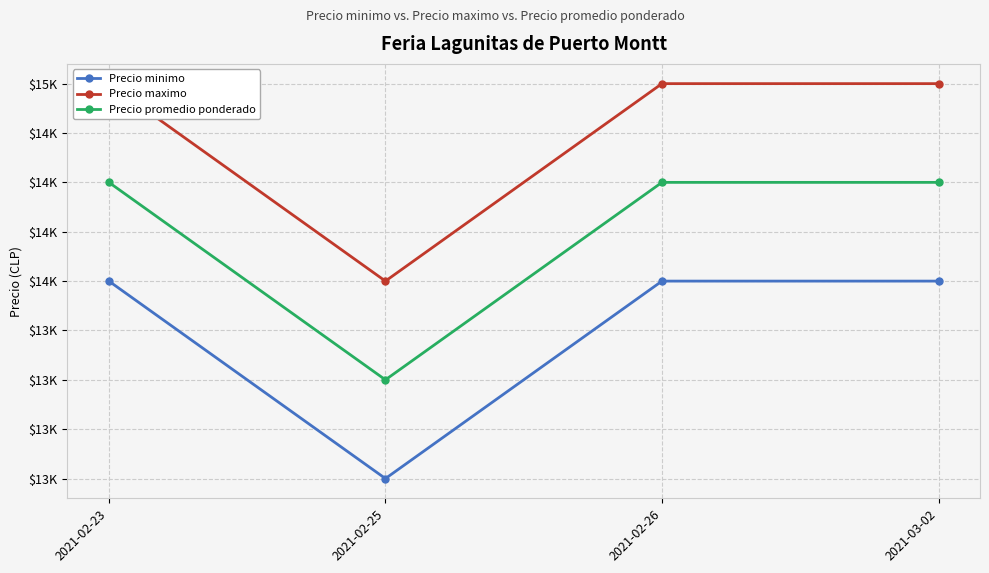

The value of Precio promedio ponderado at 2021-02-26 is 14500. True or false?

True